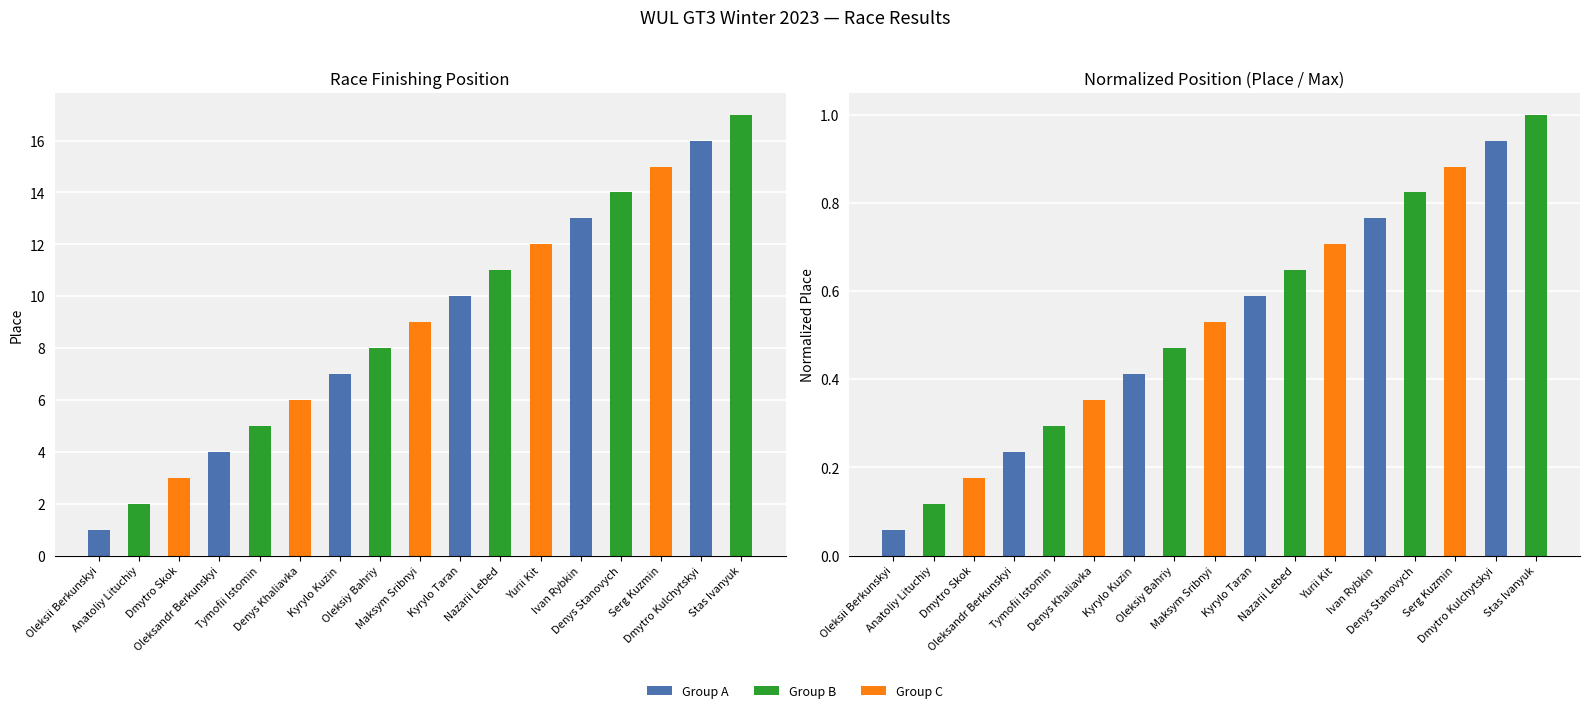

At which label is Normalized Place closest to 0?

Oleksii Berkunskyi